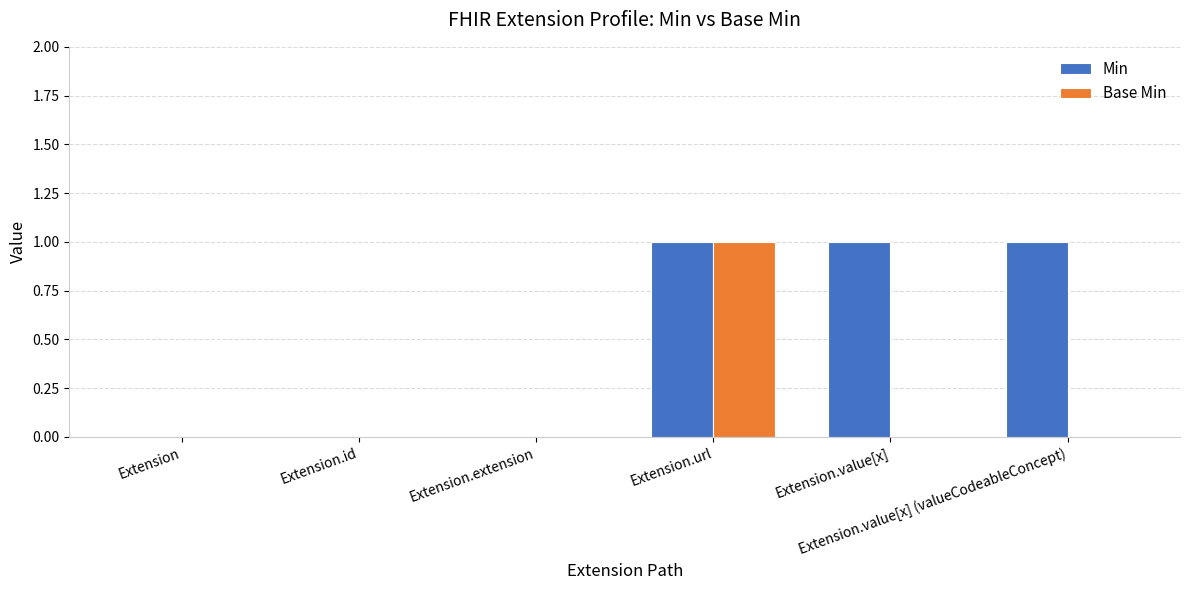

How many categories are shown in the chart?

6